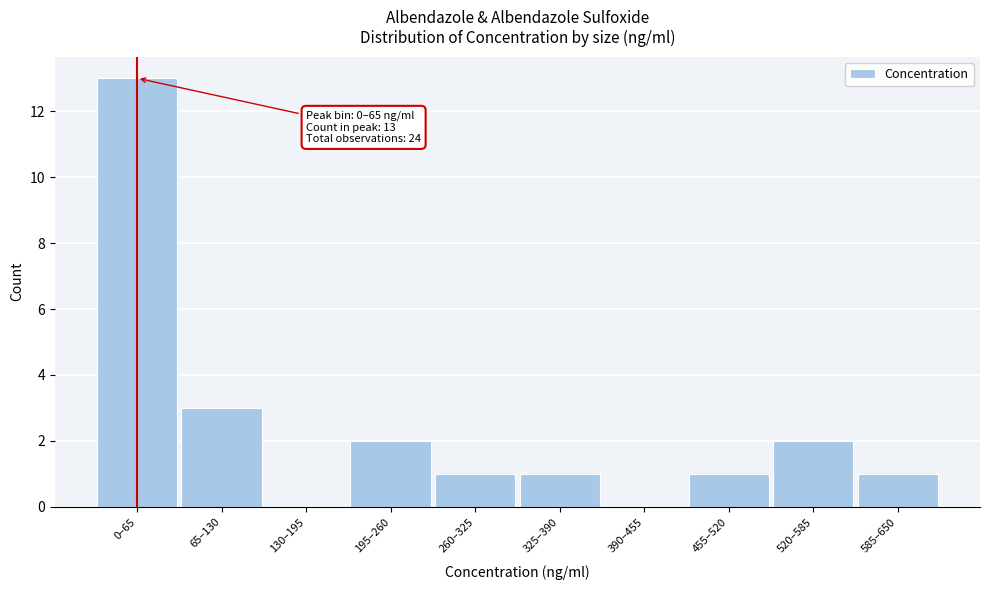

Reading left to right, list all the values displayed in this chart.

0–65=13	65–130=3	130–195=0	195–260=2	260–325=1	325–390=1	390–455=0	455–520=1	520–585=2	585–650=1